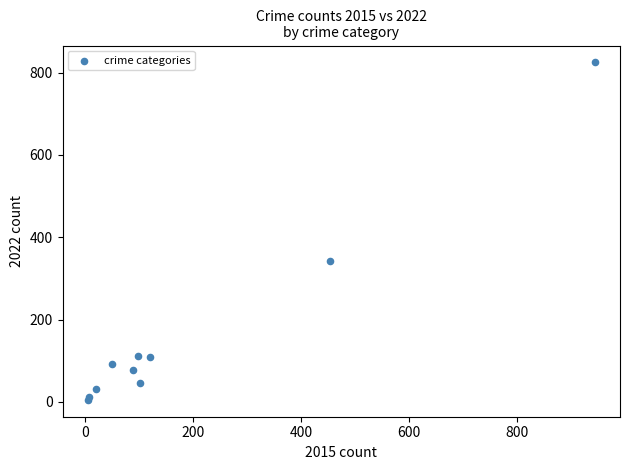

What Y value in the scatter plot is closest to 415?

343